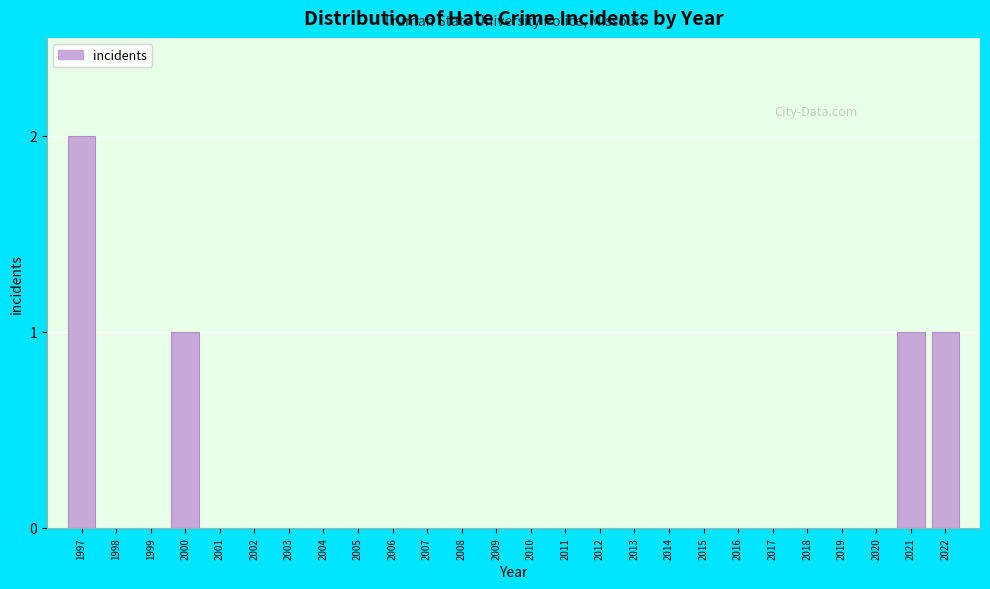

Reading left to right, transcribe all the data shown in this chart.

1997=2	1998=0	1999=0	2000=1	2001=0	2002=0	2003=0	2004=0	2005=0	2006=0	2007=0	2008=0	2009=0	2010=0	2011=0	2012=0	2013=0	2014=0	2015=0	2016=0	2017=0	2018=0	2019=0	2020=0	2021=1	2022=1